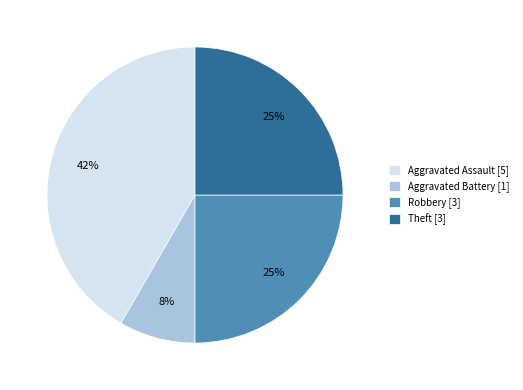

Is there any slice that represents more than half of the pie?

No